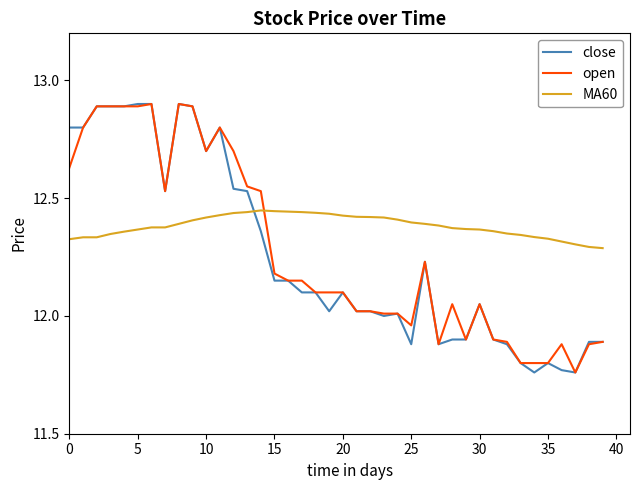

How many intersections are there between MA60 and close?

1